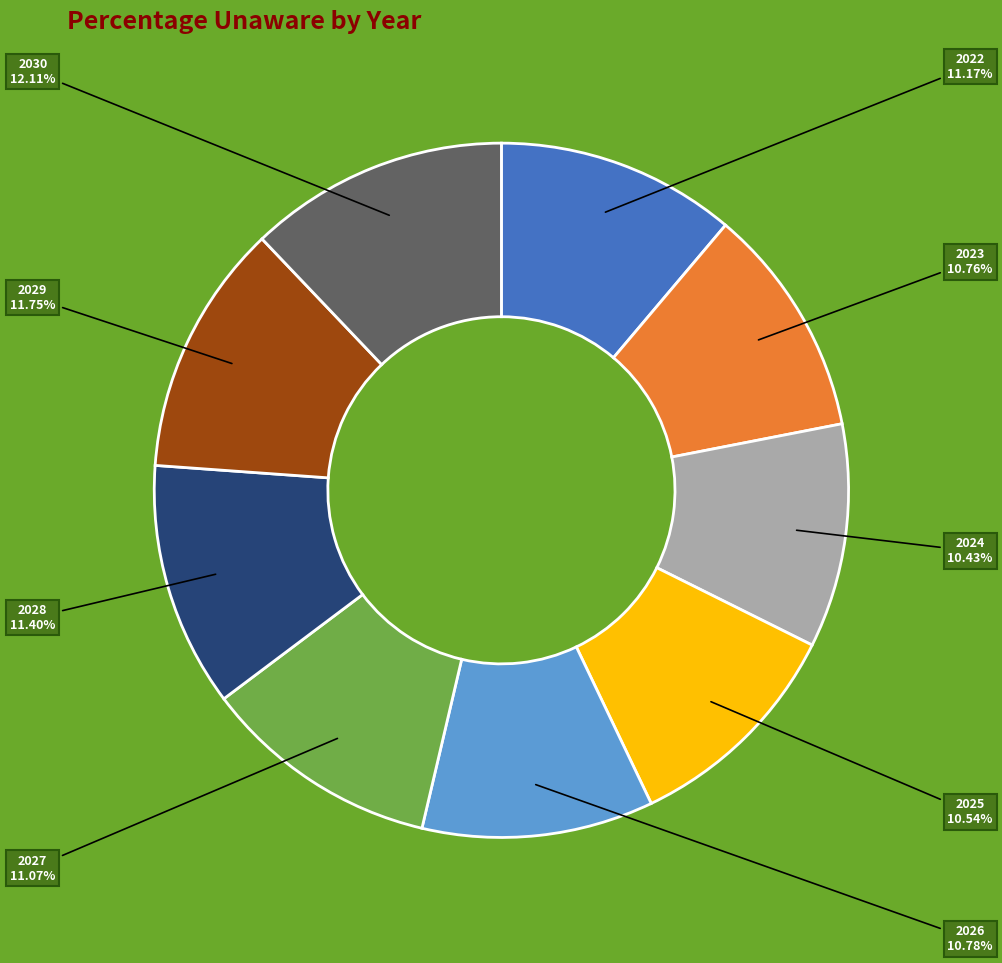

Count the number of slices in the pie.

9